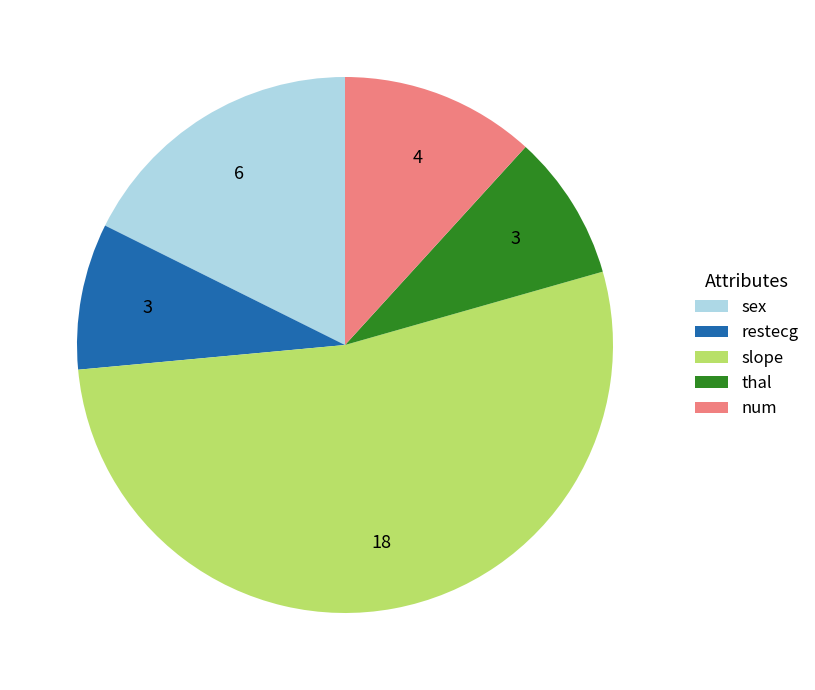

Combined, do slope and restecg account for over 50%?

Yes